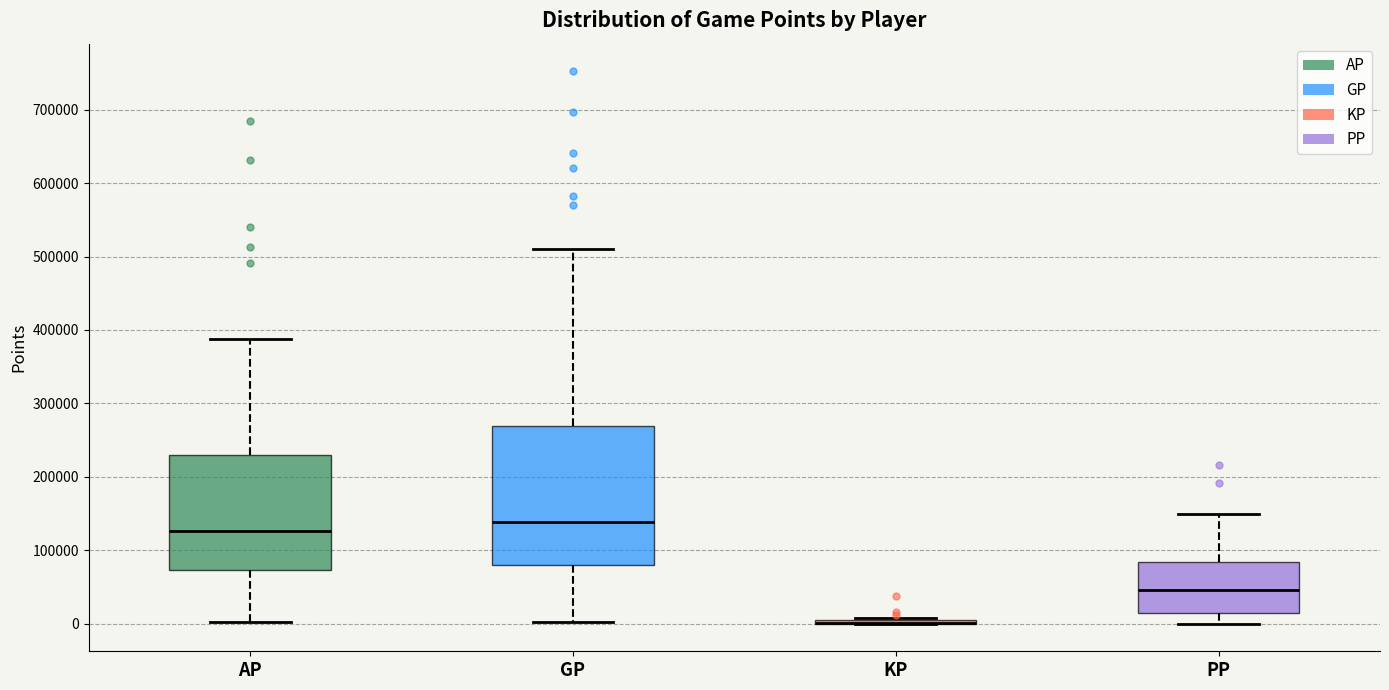

Reading left to right, transcribe this box plot: for each box, give where its median line is, the range the box spans, and where its two whiskers end, as read against the y-axis. The values are not printed on the chart, so give them approximately, as read against the axis.

AP: median 130000, box 70000 to 230000, whiskers 0 to 390000
GP: median 140000, box 80000 to 270000, whiskers 0 to 510000
KP: box collapsed to a line at 0, whiskers 0 to 10000
PP: median 50000, box 10000 to 80000, whiskers 0 to 150000